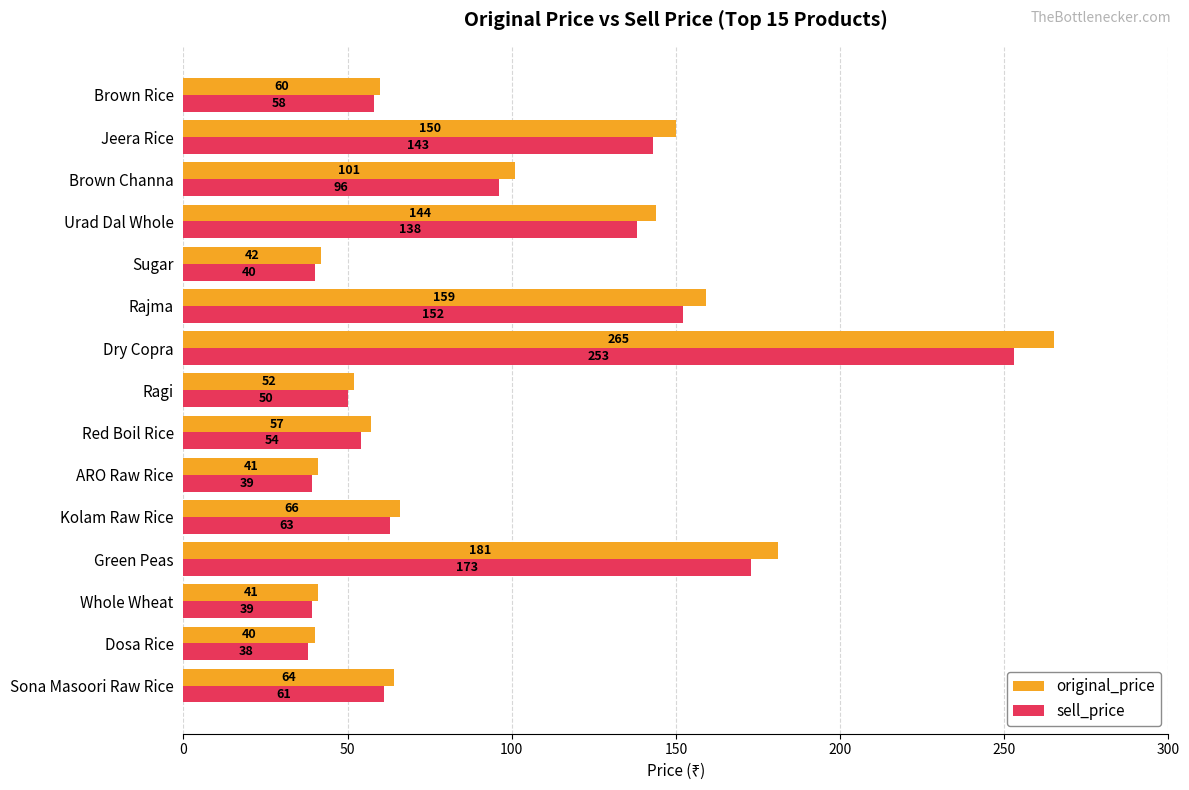

Read the sell_price value at Brown Channa, to the nearest 50.

100